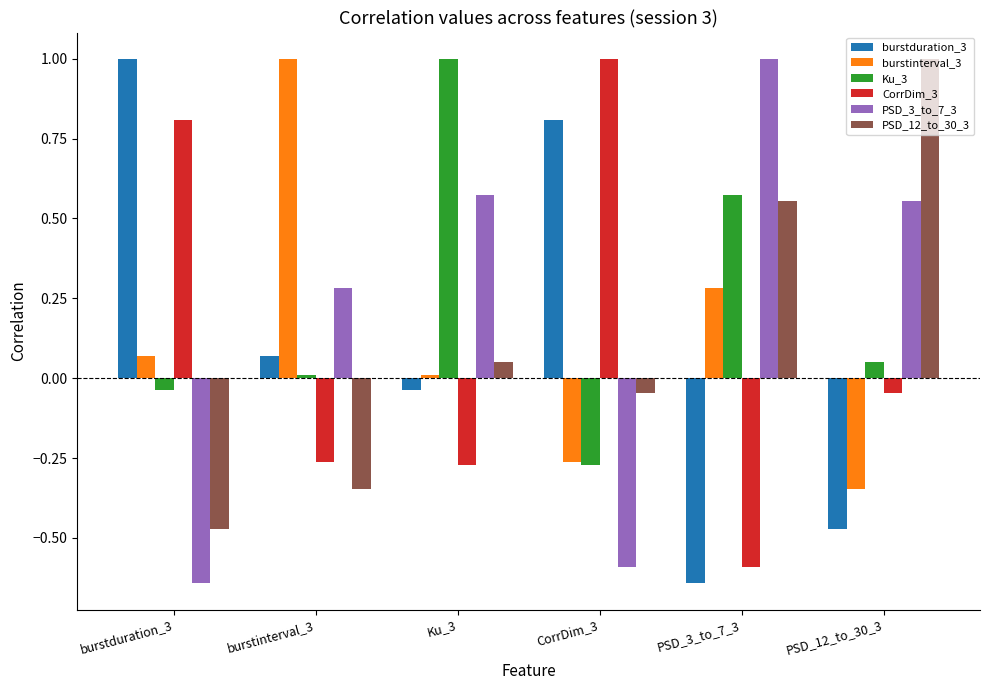

What is the label of the 5th bar from the left?

PSD_3_to_7_3